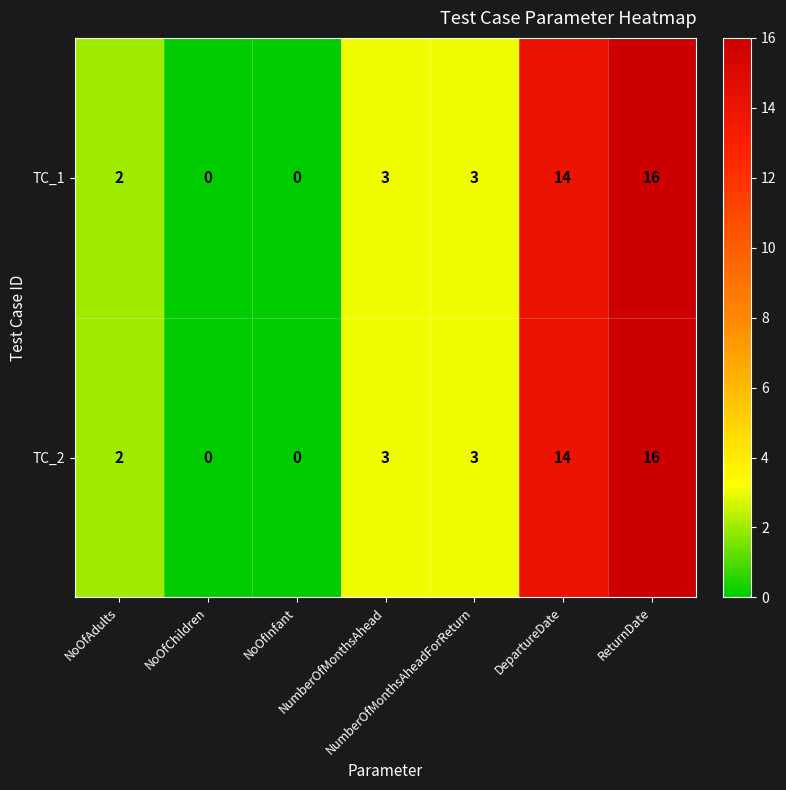

What is the sum of all TC_2 values?

38